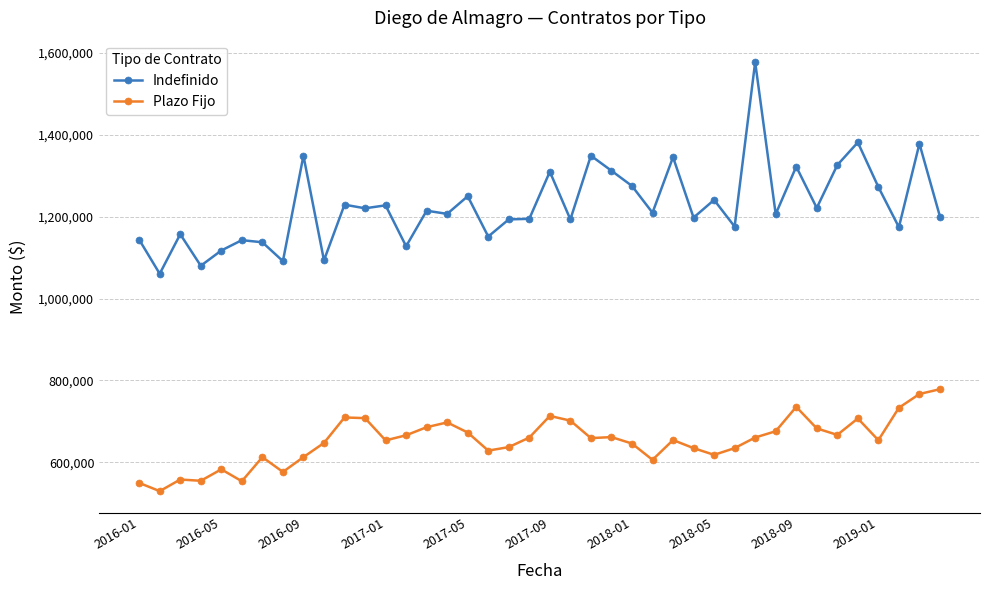

What is the sum of all Indefinido values?

49055190